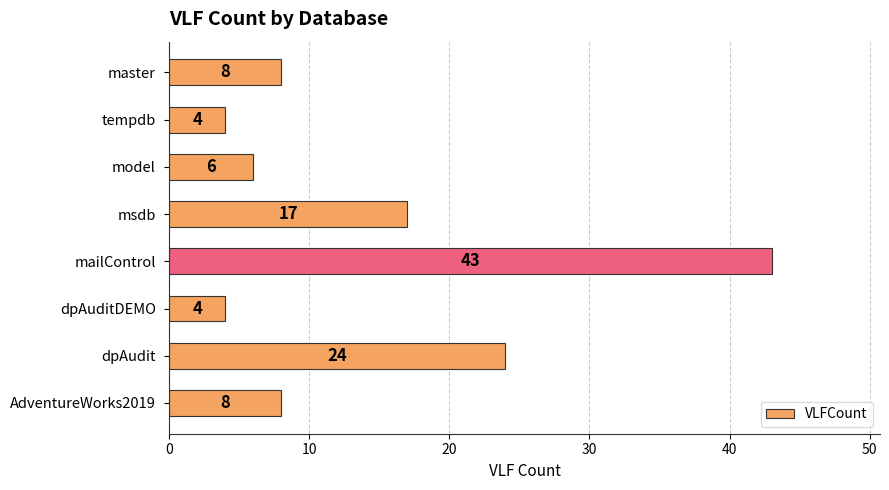

What is the label of the 7th bar from the top?

dpAudit